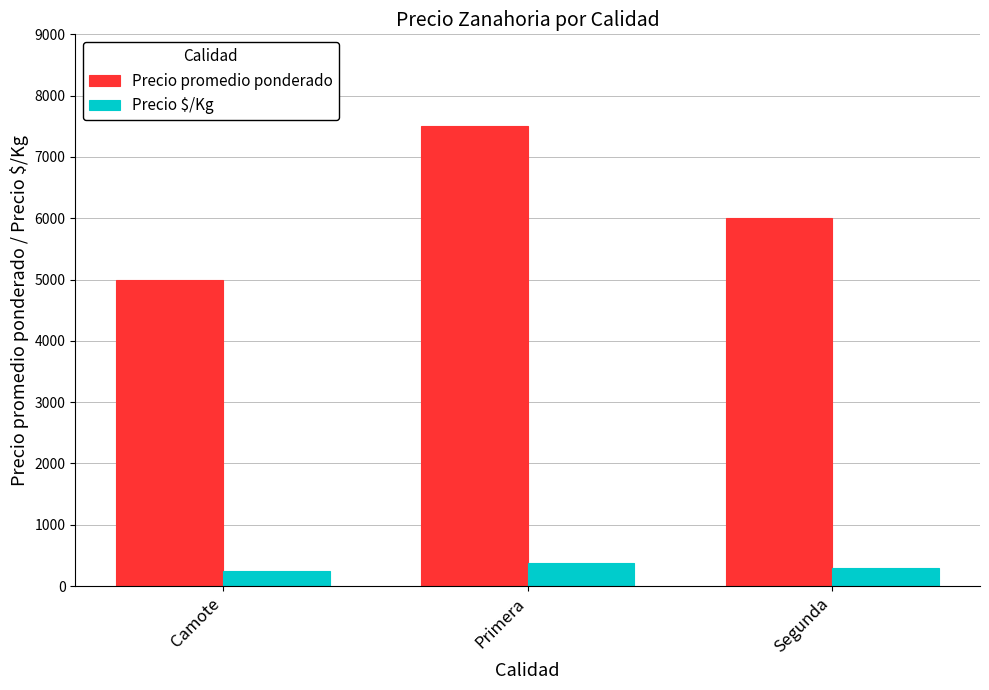

At which category is the sum across all series the highest?

Primera